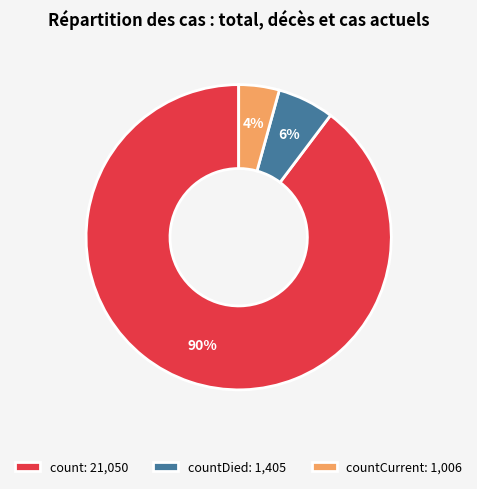

Do count: 21,050 and countDied: 1,405 together represent more than half of the pie?

Yes